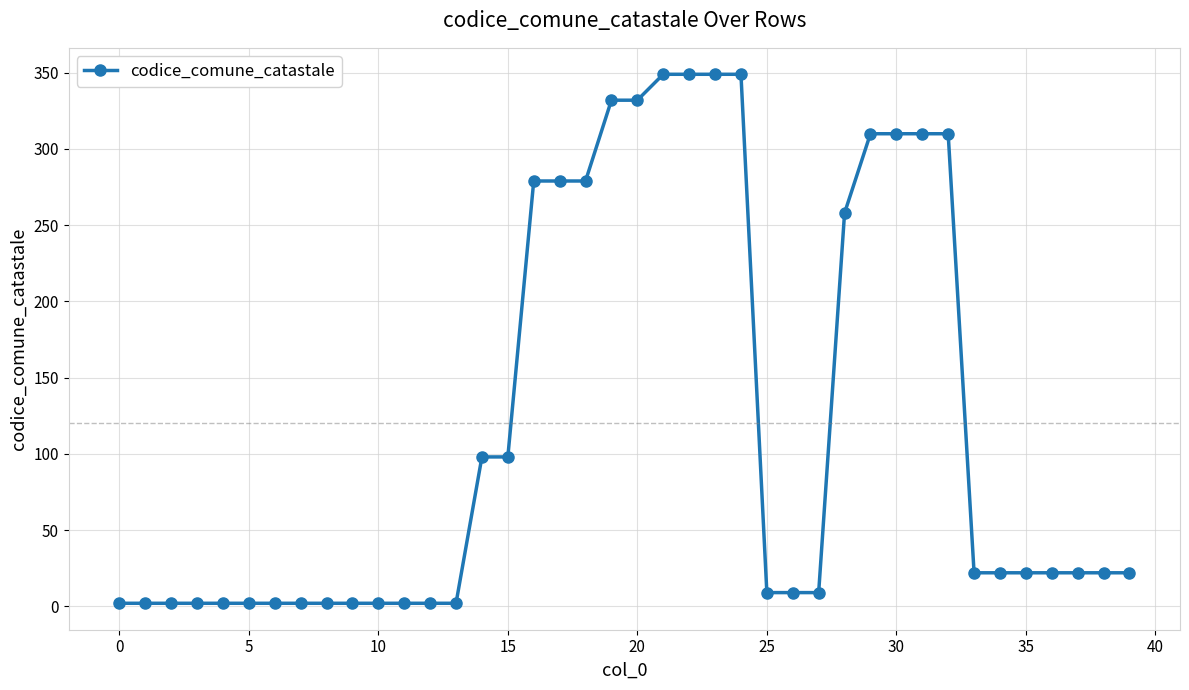

Reading left to right, what are all the values shown in this chart?

2	2	2	2	2	2	2	2	2	2	2	2	2	2	98	98	279	279	279	332	332	349	349	349	349	9	9	9	258	310	310	310	310	22	22	22	22	22	22	22